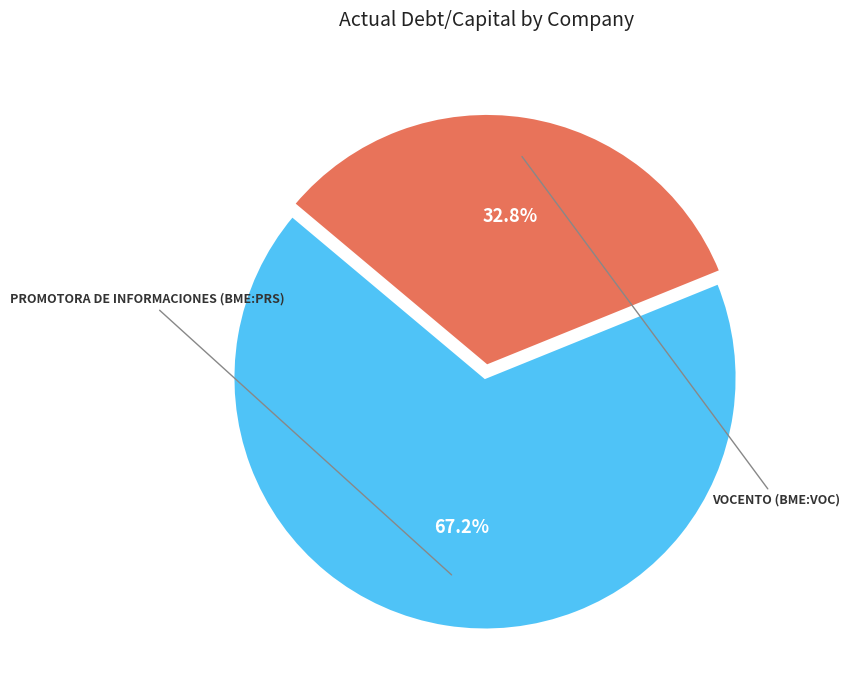

How many slices are in this pie chart?

2